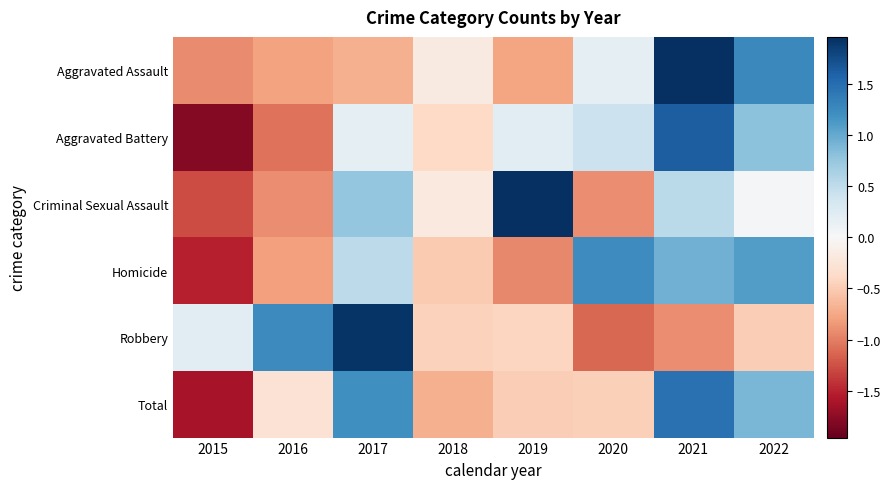

What is the total value across all series at 2022?

3.6